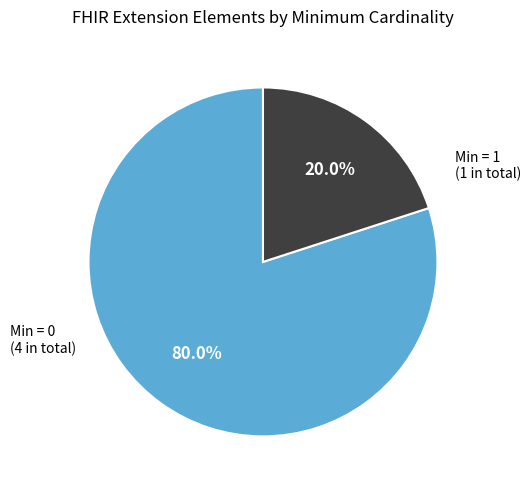

Does any single category account for the majority?

Yes